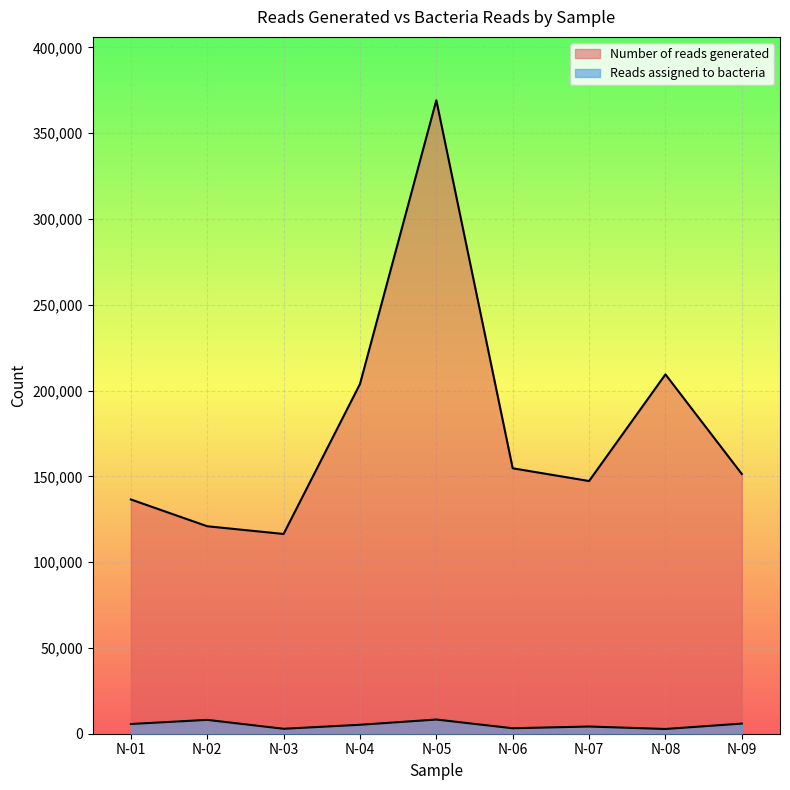

How many series are shown in this chart?

2